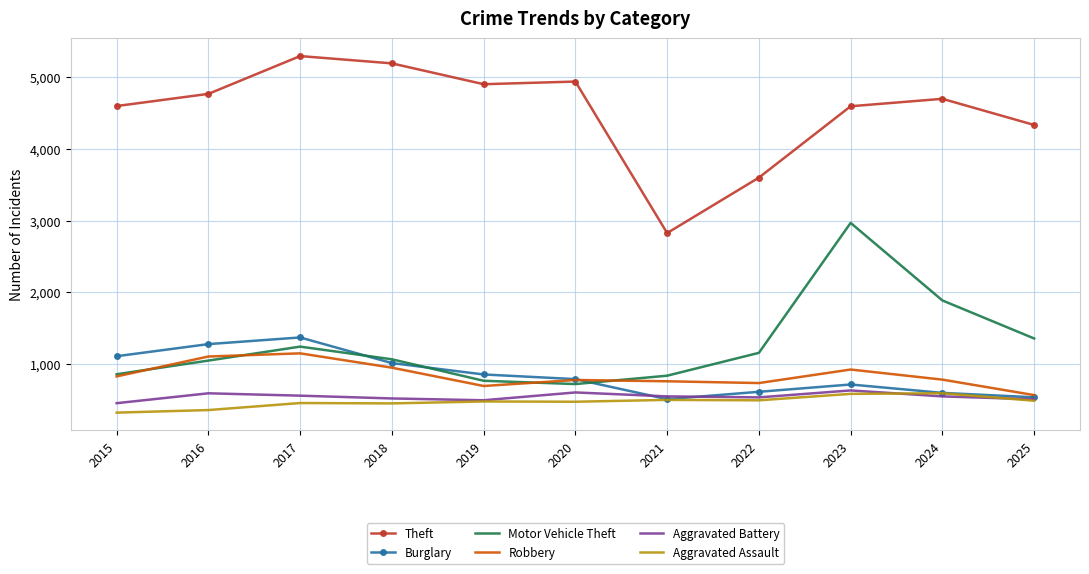

What is the difference between the maximum and minimum values in the Aggravated Battery series?

178